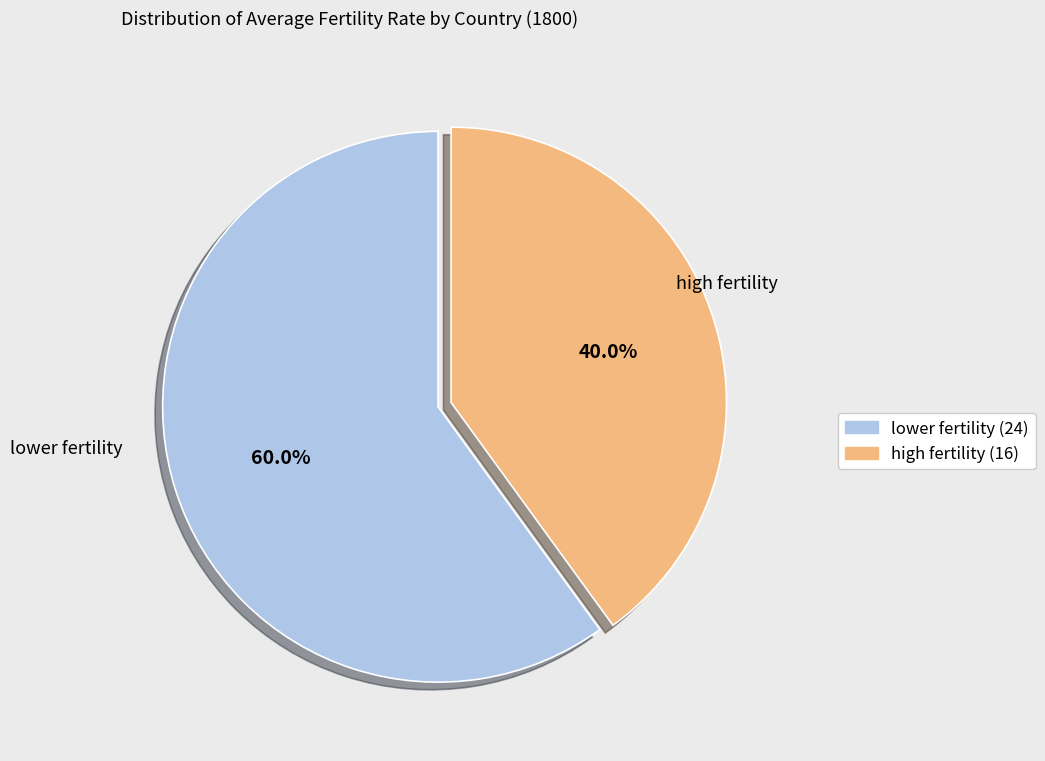

What is the largest slice in the pie chart?

lower fertility